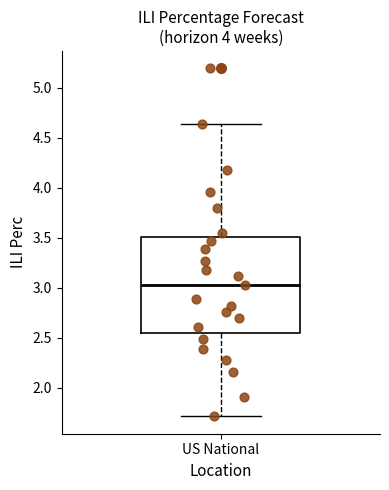

Read this box plot against the y-axis: the position of the median line, the range covered by the box, and the ends of both whiskers. The values are not printed on the chart, so give them approximately, as read against the axis.

median 3.05, box 2.55 to 3.50, whiskers 1.70 to 4.65